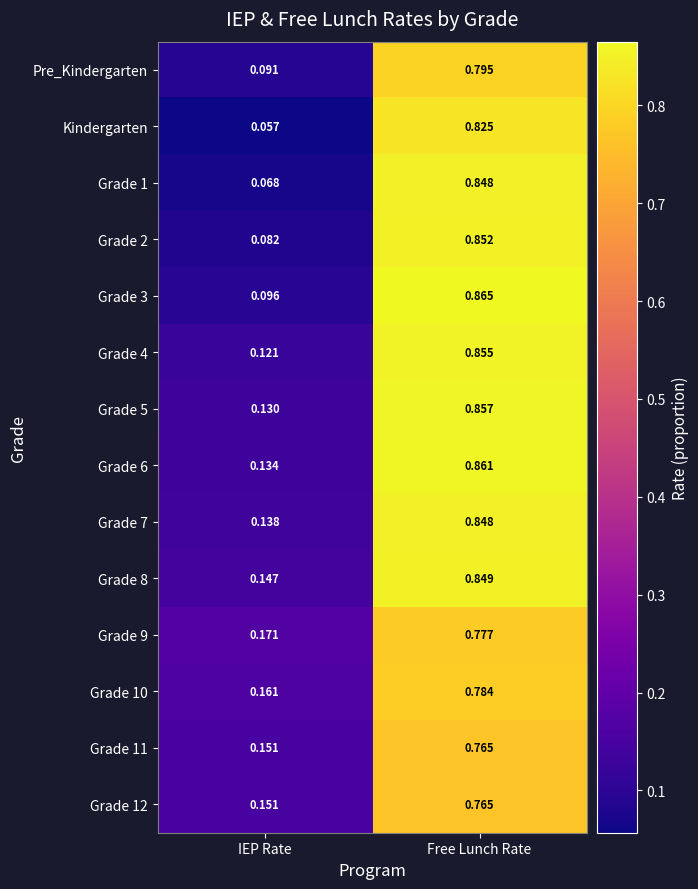

At which category does the chart reach its minimum across all series?

IEP Rate